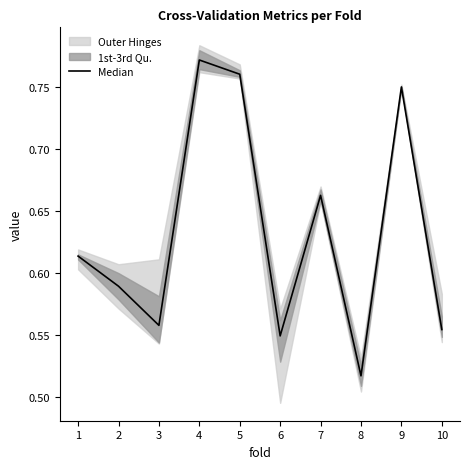

What is the change in value from 6 to 7?

+0.1